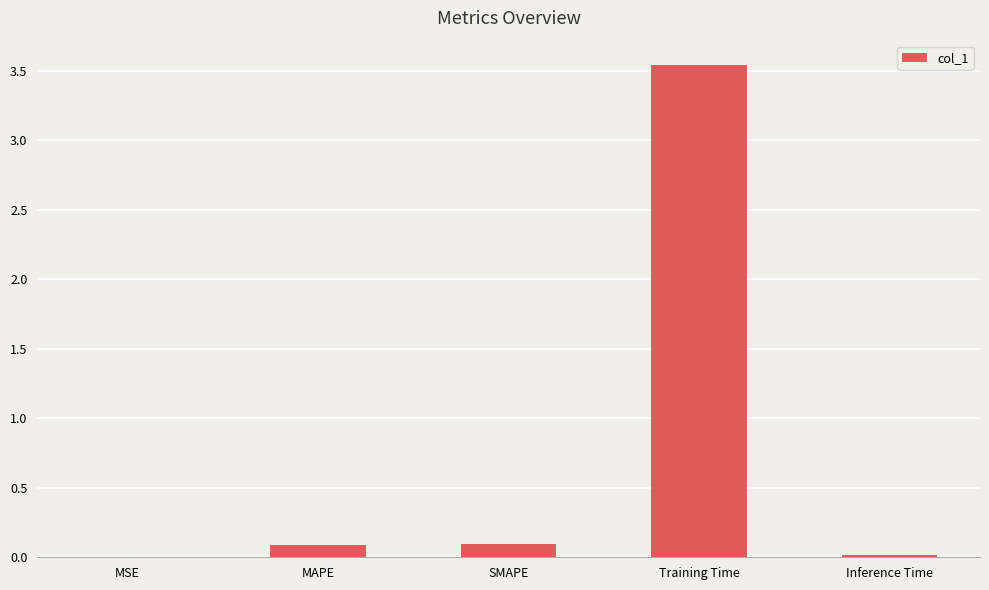

What is the sum of all values?

3.7